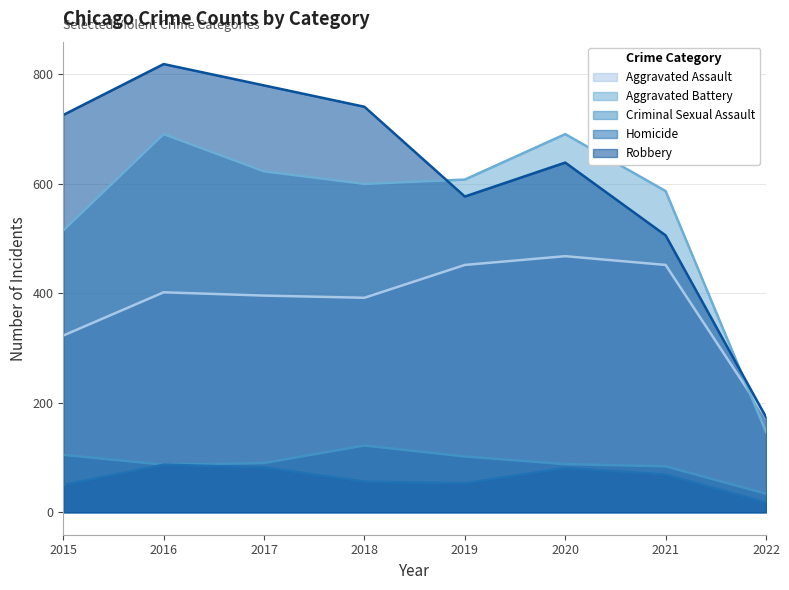

What is the difference between the Criminal Sexual Assault values at 2016 and 2018?

35